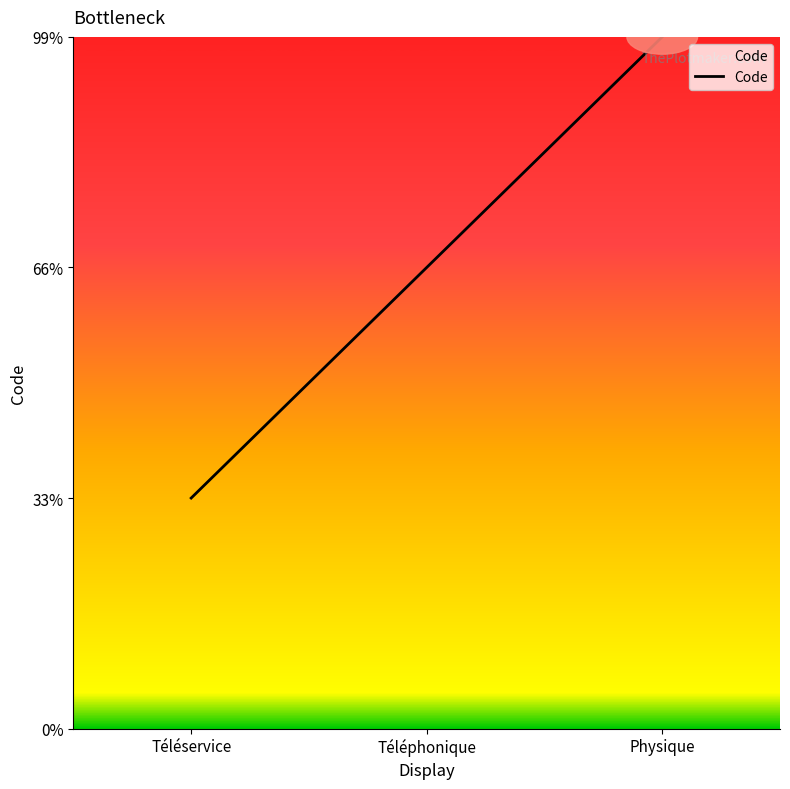

What is the difference between the values at Téléservice and Téléphonique?

1